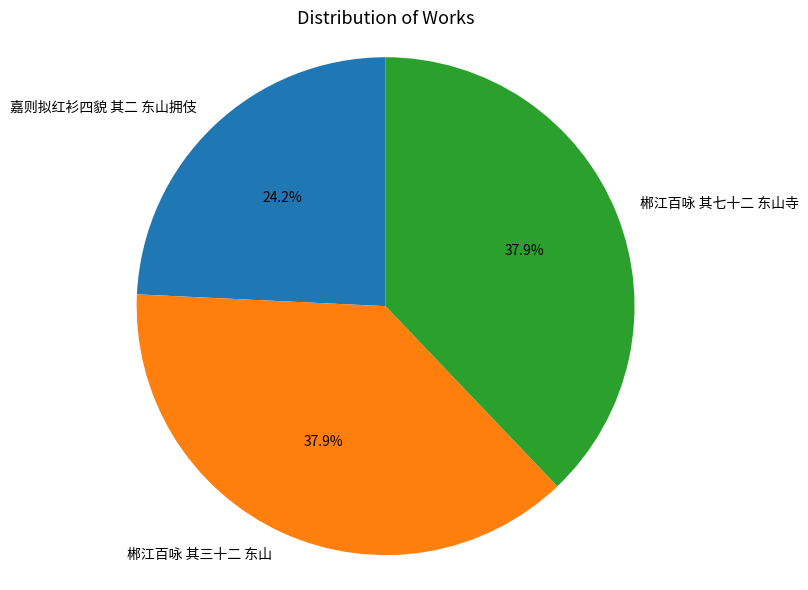

Is it true that 郴江百咏 其三十二 东山 is 53% of the pie?

False